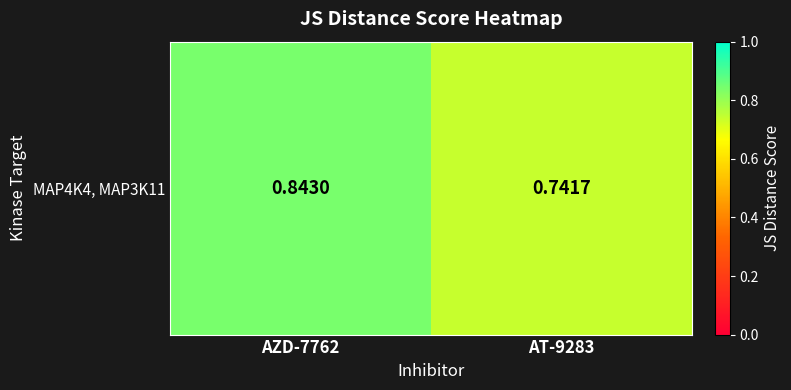

What is the difference between the values at AT-9283 and AZD-7762?

0.1